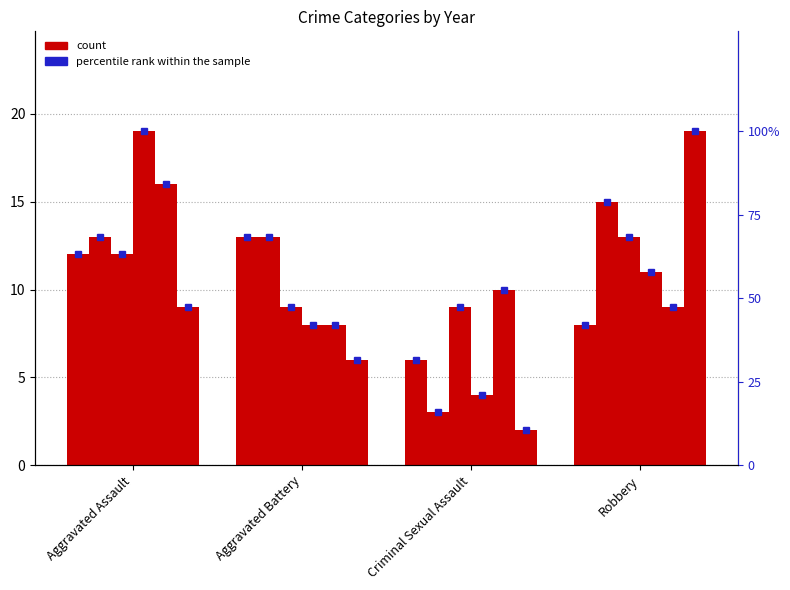

List the labels in order of 2015 value, smallest first.

Criminal Sexual Assault, Robbery, Aggravated Assault, Aggravated Battery